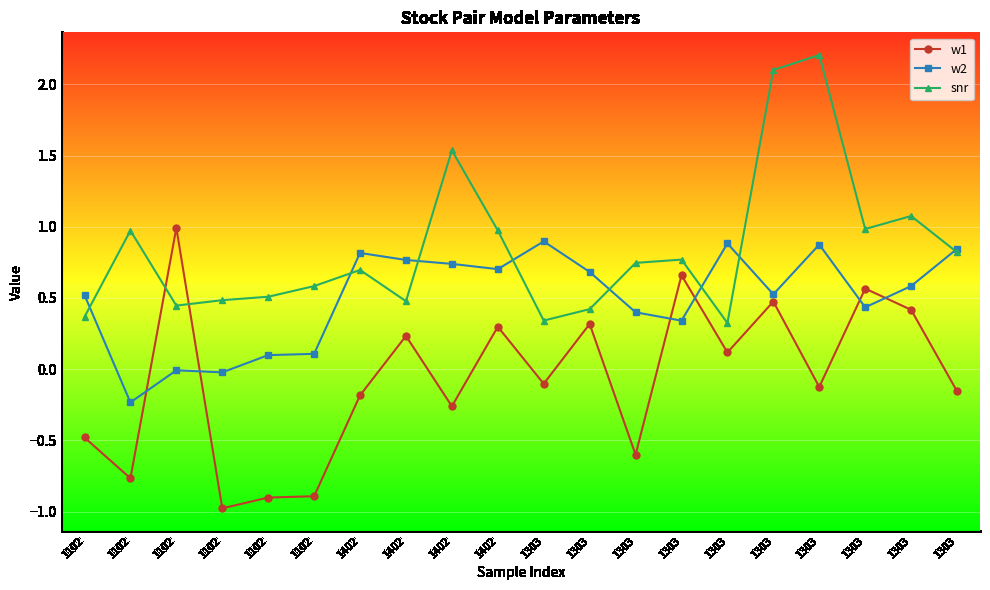

List the labels in order of w1 value, largest first.

1102, 1303, 1303, 1303, 1303, 1303, 1402, 1402, 1303, 1303, 1303, 1303, 1402, 1402, 1102, 1303, 1102, 1102, 1102, 1102